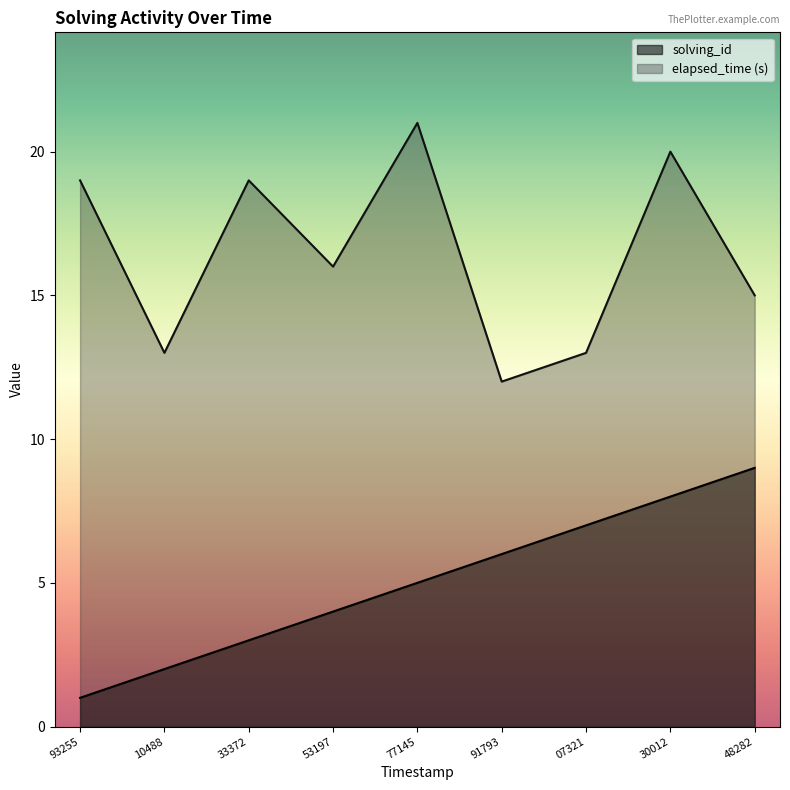

True or false: elapsed_time (s) has a value of 3 at 91793.

False